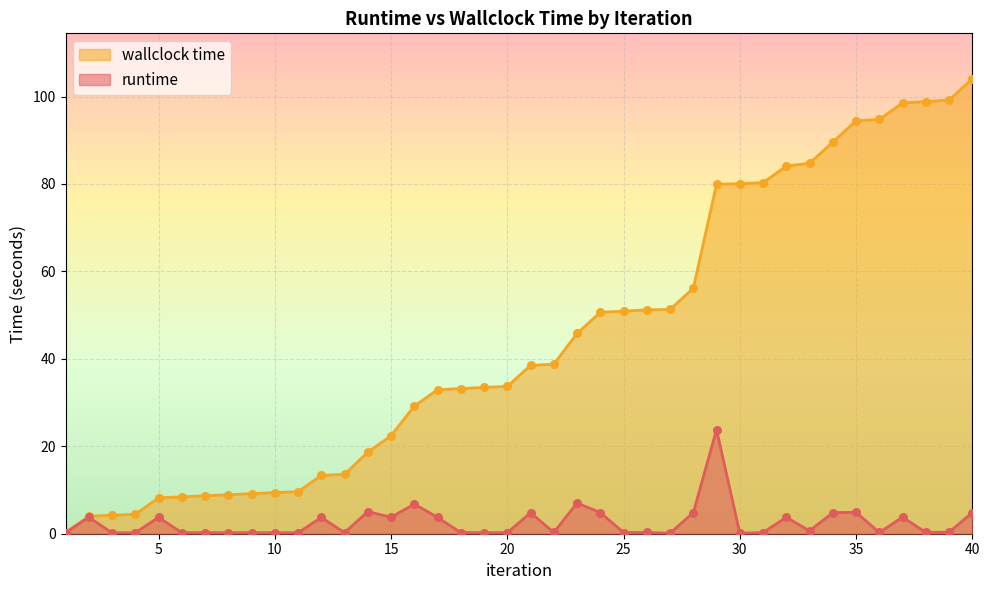

Which series contains the lowest Y value?

runtime